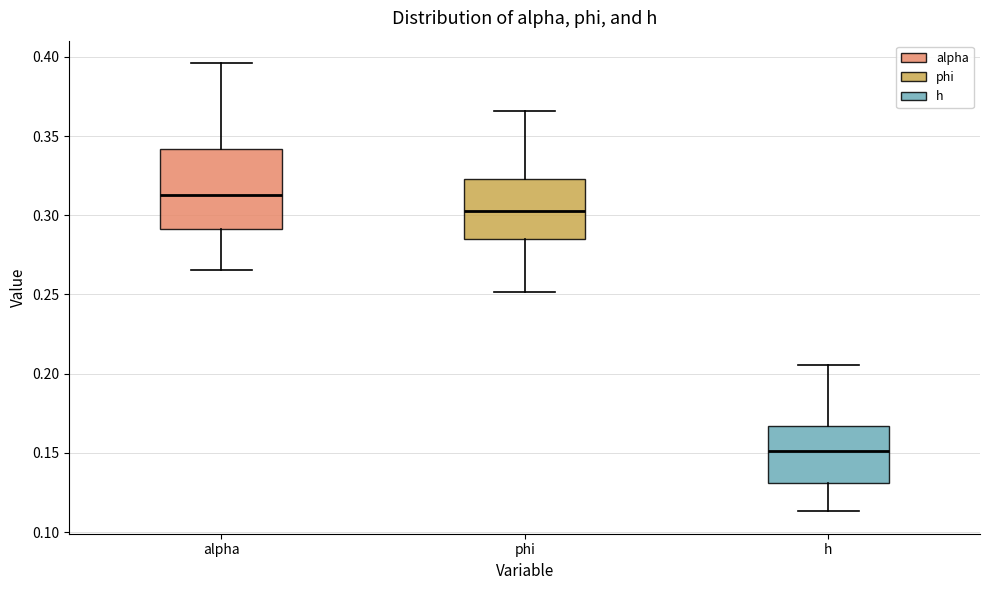

Reading left to right, read every box against the y-axis: the position of its median line, the range the box covers, and the ends of its whiskers. The values are not printed on the chart, so give them approximately, as read against the axis.

alpha: median 0.315, box 0.290 to 0.340, whiskers 0.265 to 0.395
phi: median 0.300, box 0.285 to 0.325, whiskers 0.250 to 0.365
h: median 0.150, box 0.130 to 0.165, whiskers 0.115 to 0.205